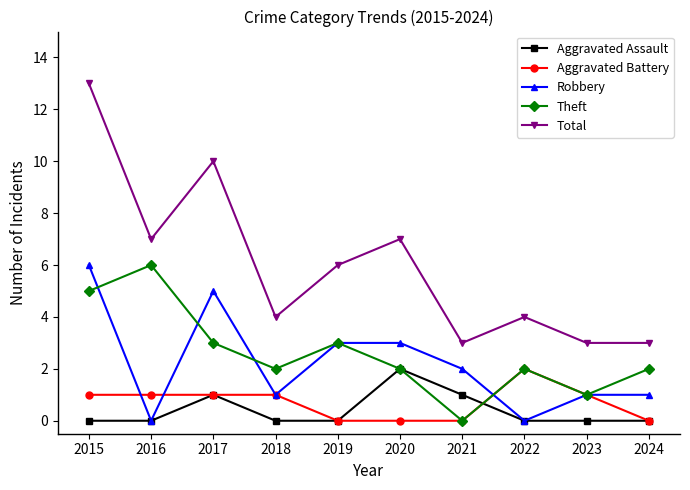

Reading right to left, what are all the values shown in this chart?

Aggravated Assault: 0	0	0	1	2	0	0	1	0	0
Aggravated Battery: 0	1	2	0	0	0	1	1	1	1
Robbery: 1	1	0	2	3	3	1	5	0	6
Theft: 2	1	2	0	2	3	2	3	6	5
Total: 3	3	4	3	7	6	4	10	7	13